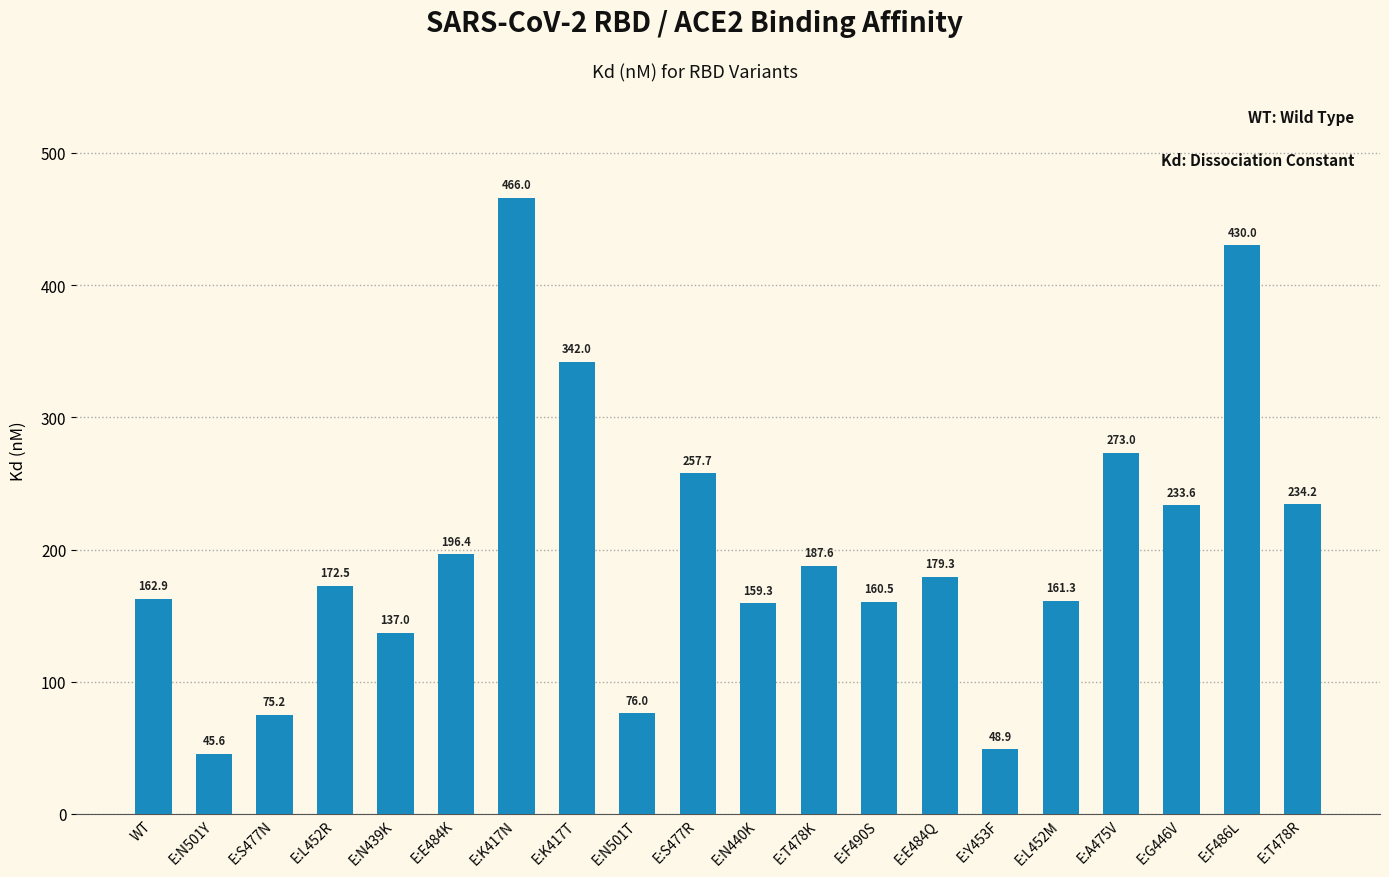

Count the number of values greater than 179.

10